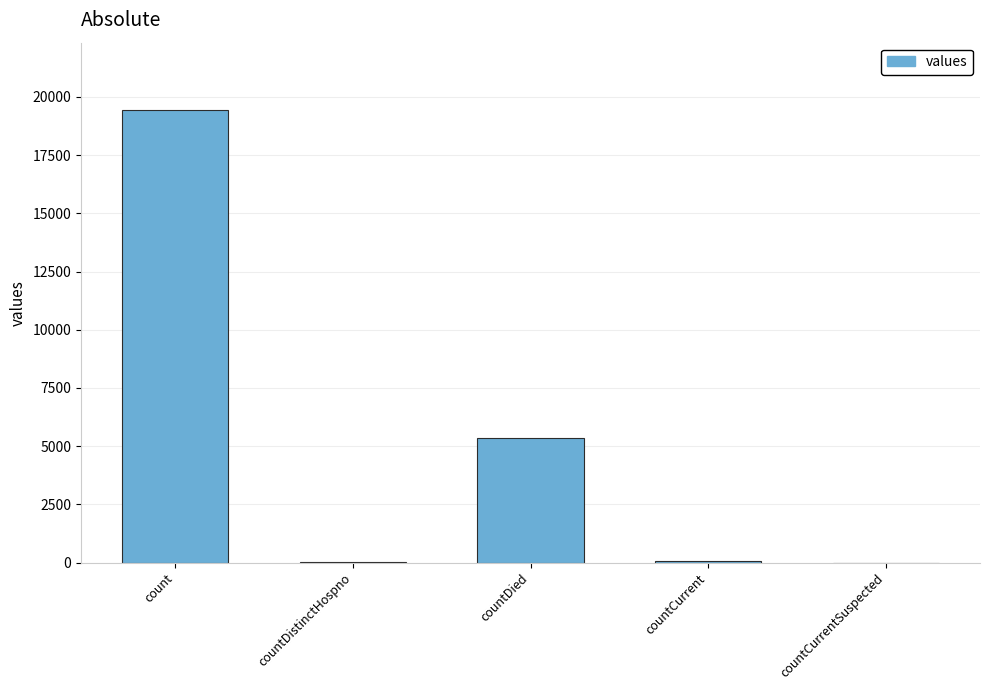

Are the bars grouped side by side (vs. stacked)?

No